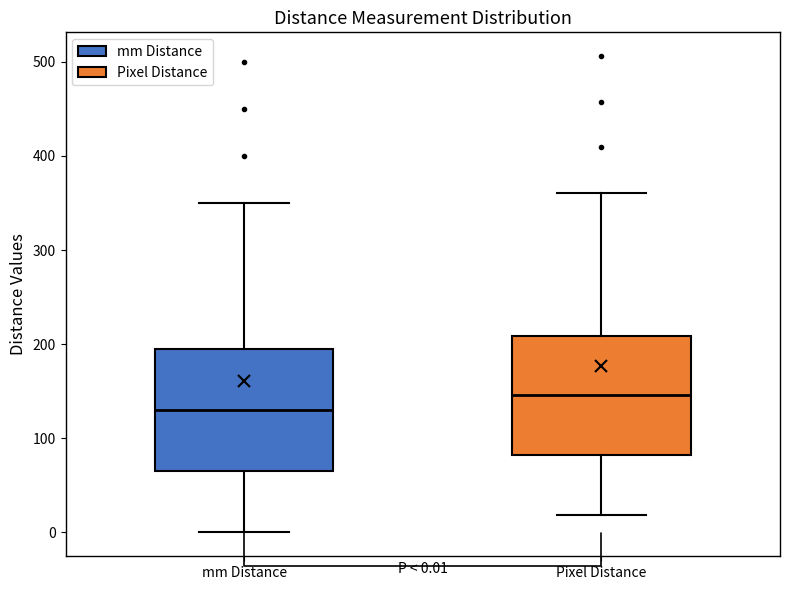

Which box's median line is the lowest?

mm Distance